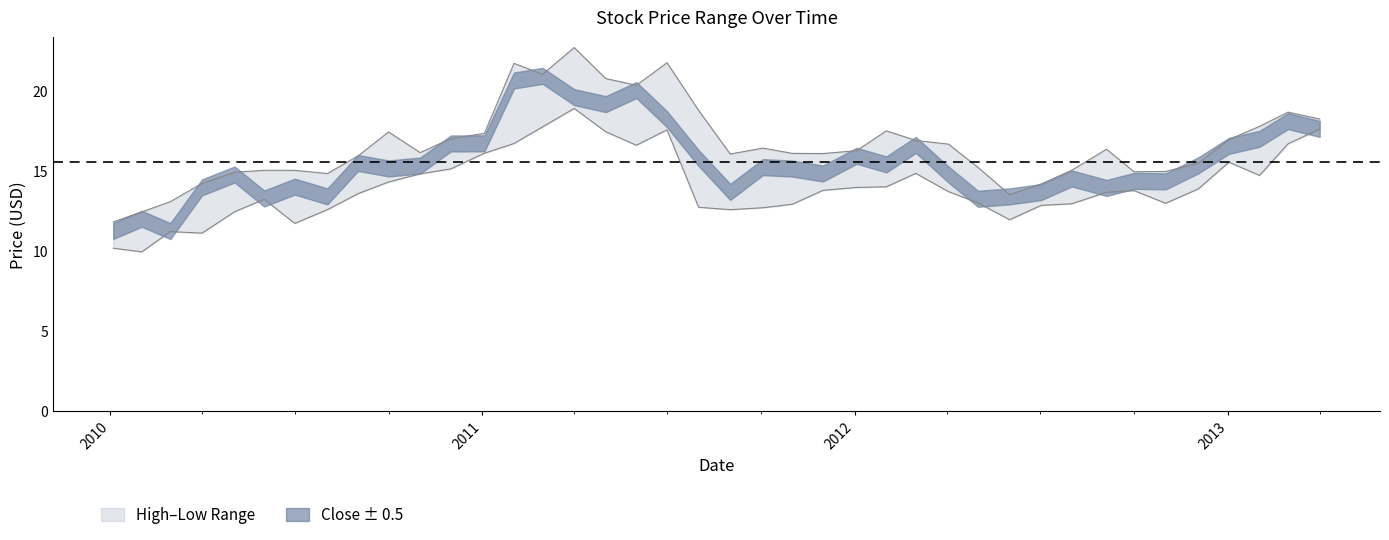

Does the chart display data point markers on the line(s)?

No